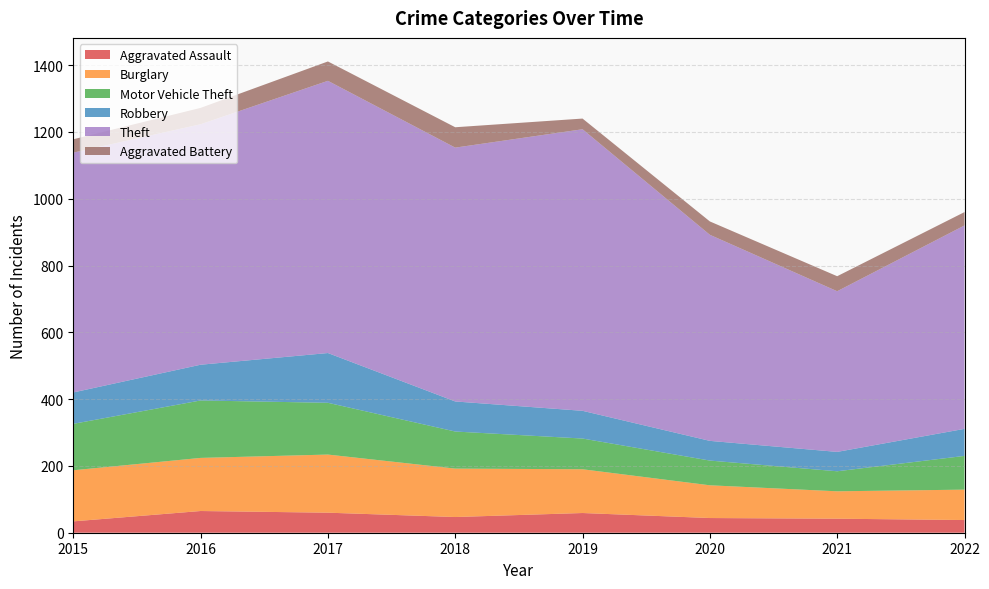

Reading left to right, list all the values displayed in this chart.

Aggravated Assault: 34	65	60	47	59	44	42	38
Burglary: 153	159	174	145	131	98	82	91
Motor Vehicle Theft: 139	172	155	111	92	74	60	101
Robbery: 94	107	149	90	83	59	58	81
Theft: 718	720	815	760	843	617	481	609
Aggravated Battery: 40	49	58	61	32	40	45	40